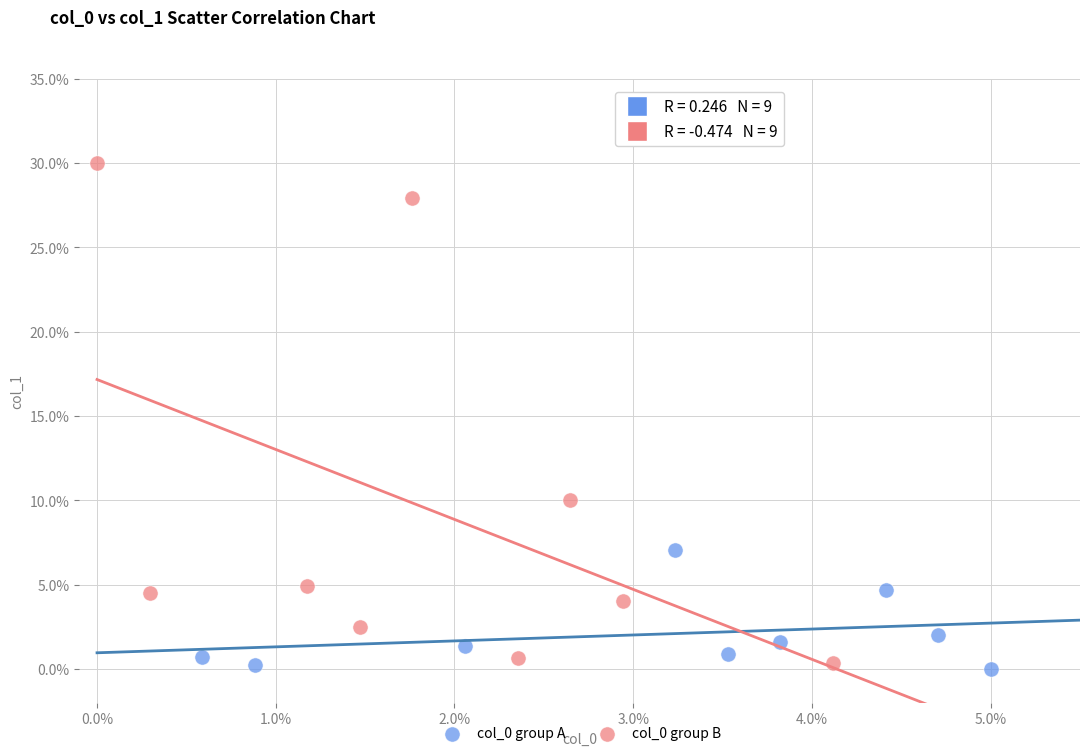

Which series contains the highest Y value?

col_0 group B